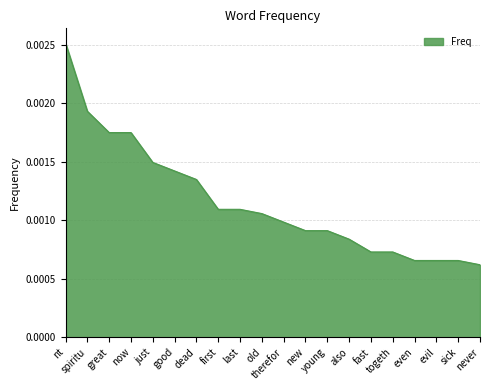

Which category has the highest value across all series?

nt